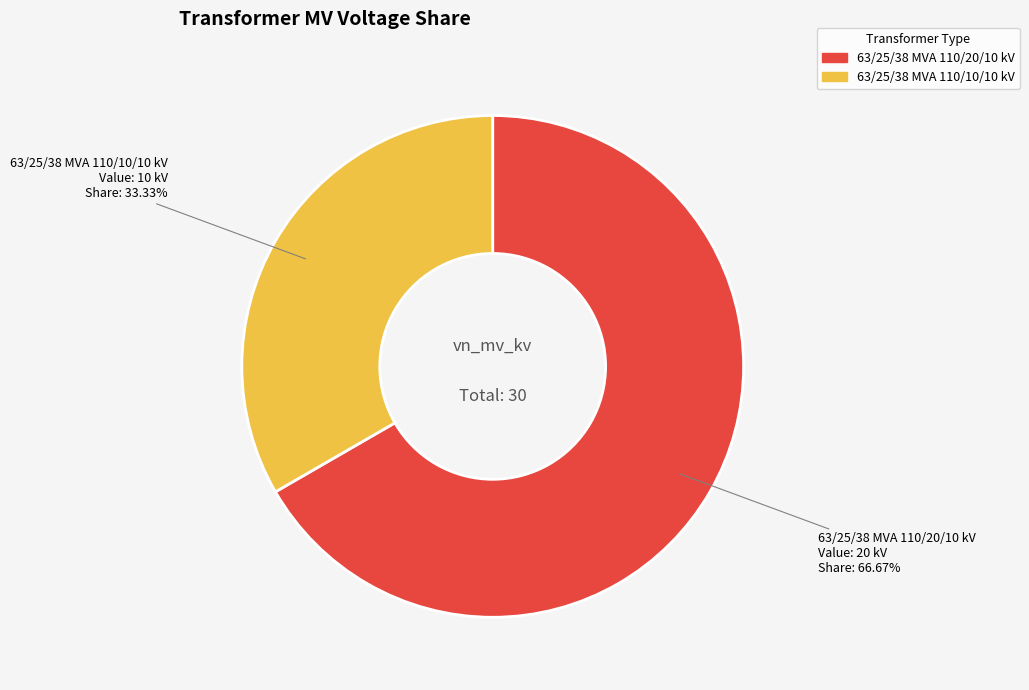

Rank the categories by value from lowest to highest.

63/25/38 MVA 110/10/10 kV, 63/25/38 MVA 110/20/10 kV